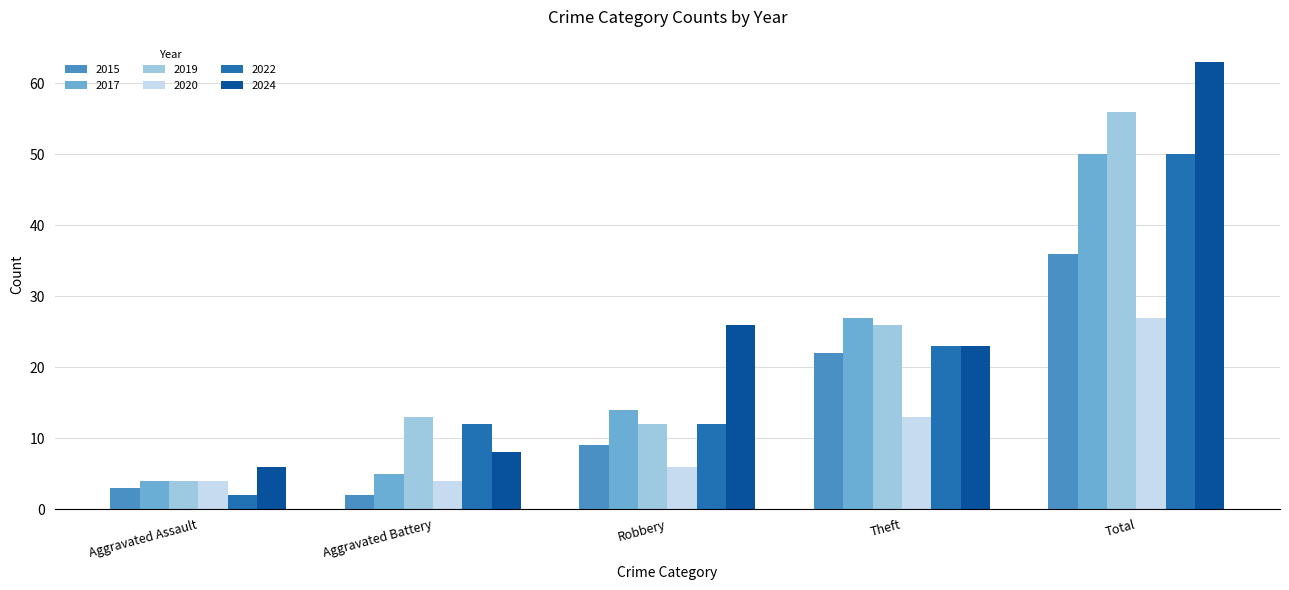

What is the average value of the 2024 series?

25